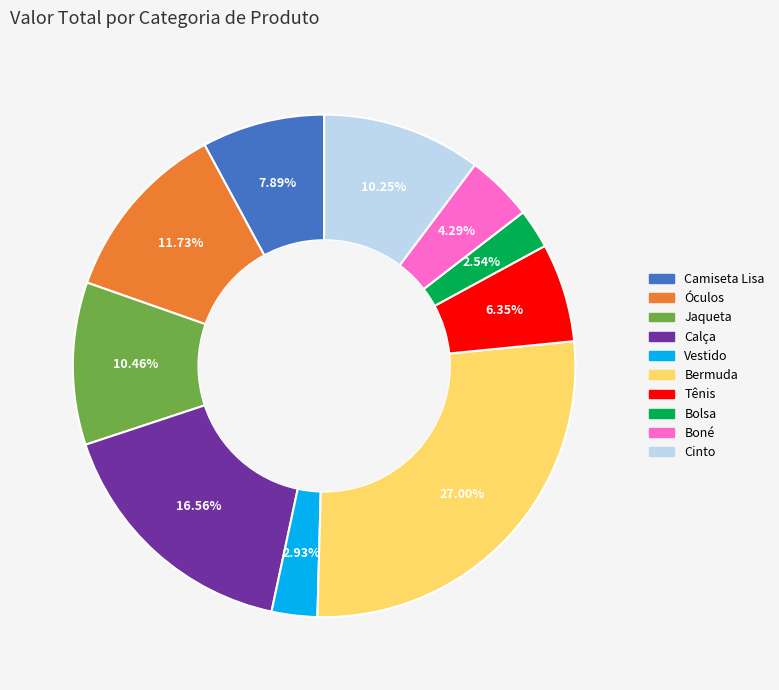

The Jaqueta slice represents 10% of the pie. True or false?

True